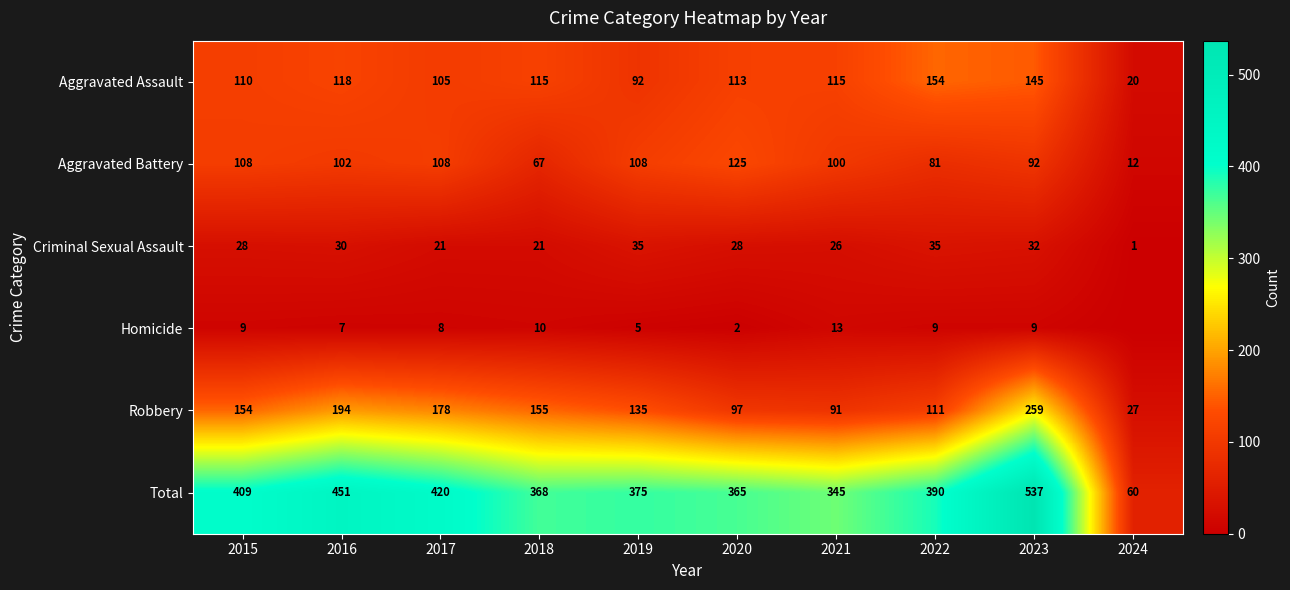

What is the total value across all series at 2016?

902